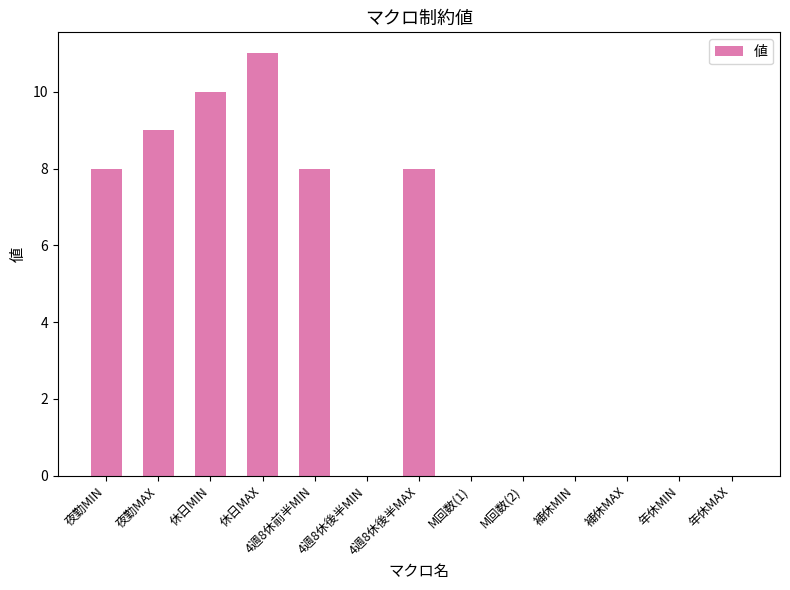

Is it true that the value at M回数(2) is 7?

False